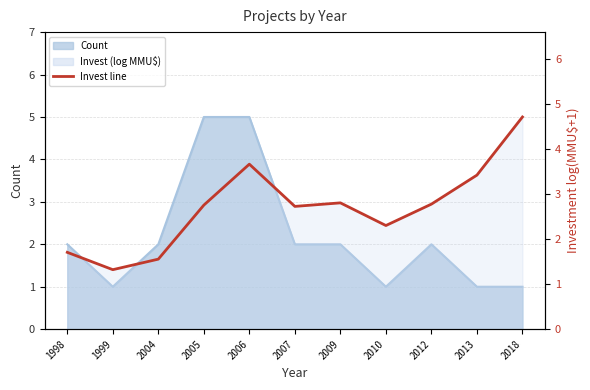

Does the chart display data point markers on the line(s)?

No